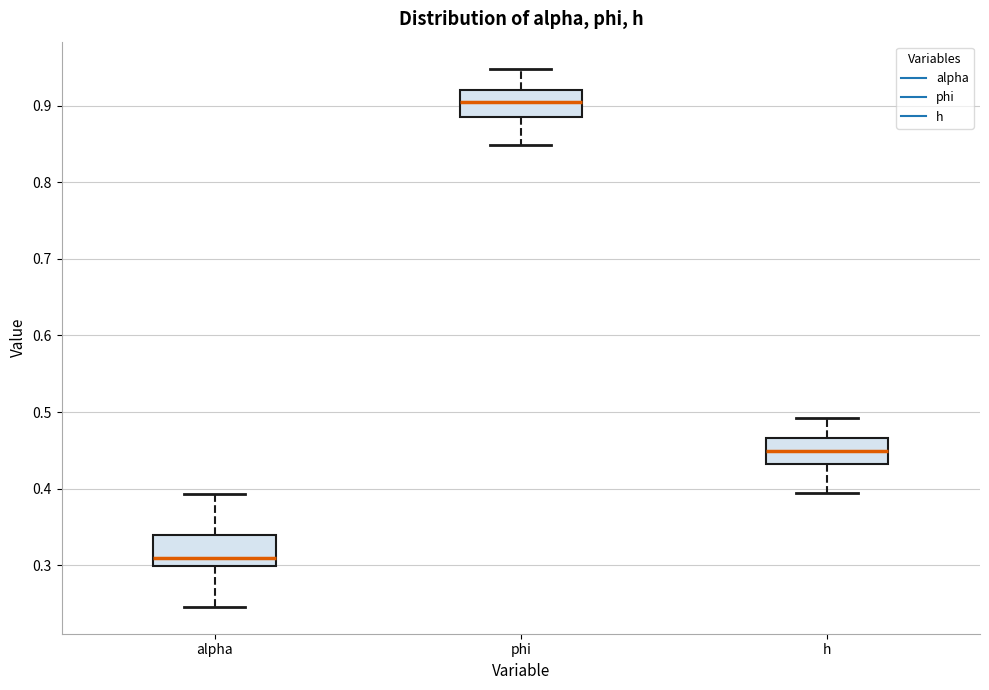

Reading left to right, read every box against the y-axis: the position of its median line, the range the box covers, and the ends of its whiskers. The values are not printed on the chart, so give them approximately, as read against the axis.

alpha: median 0.31, box 0.30 to 0.34, whiskers 0.25 to 0.39
phi: median 0.90, box 0.89 to 0.92, whiskers 0.85 to 0.95
h: median 0.45, box 0.43 to 0.47, whiskers 0.39 to 0.49